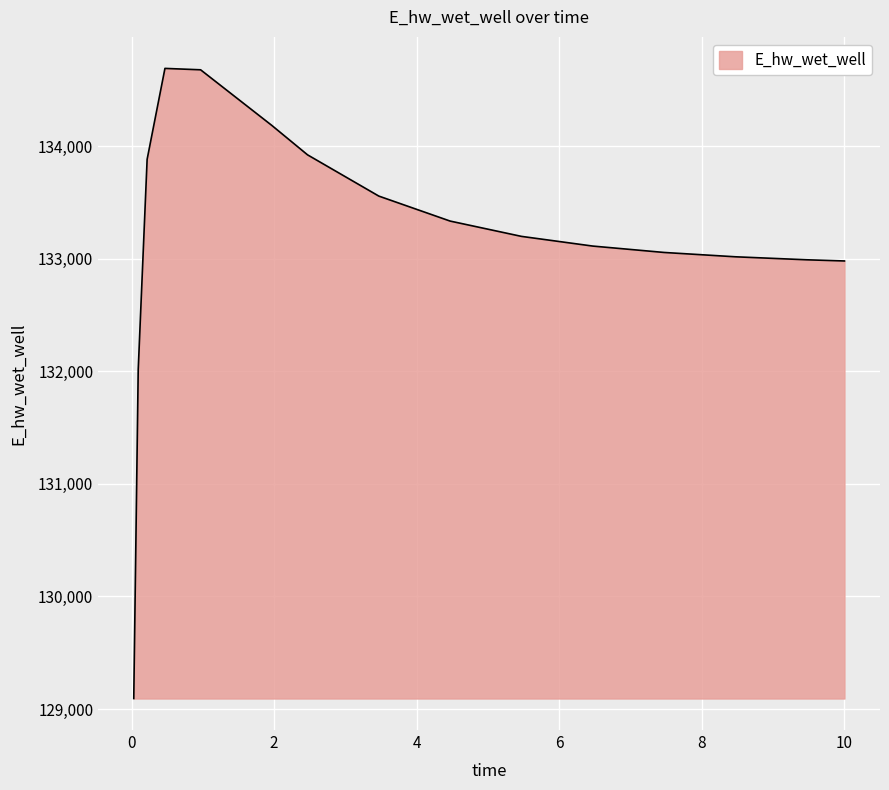

What is the minimum value shown in the chart?

129093.5